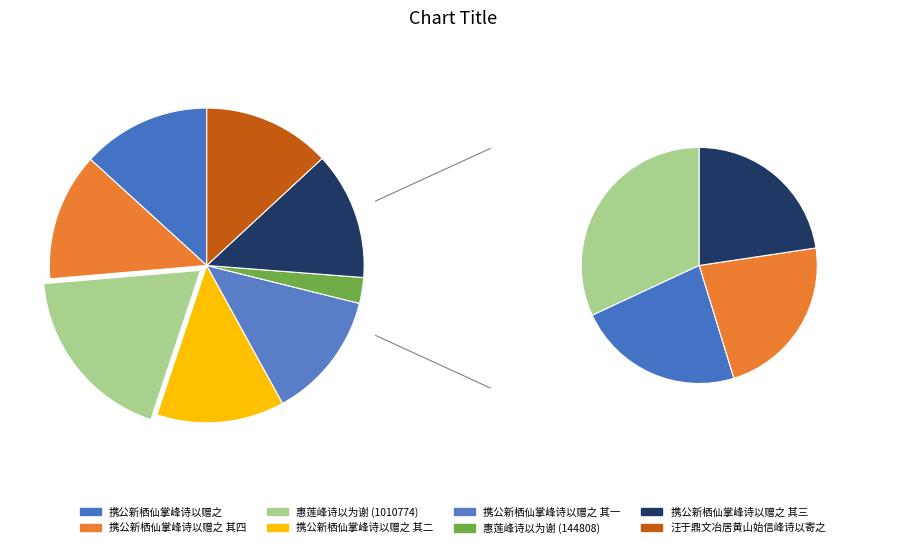

What is the ratio of the value at 惠莲峰诗以为谢 (144808) to the value at 携公新栖仙掌峰诗以赠之 其四?

0.2